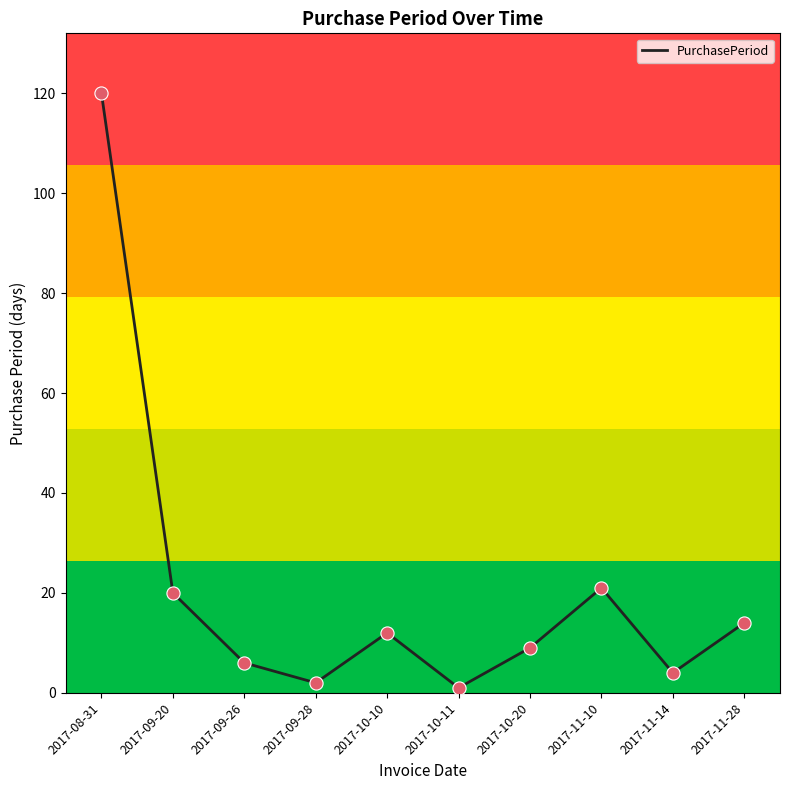

What is the change in value from 2017-11-10 to 2017-11-14?

-17